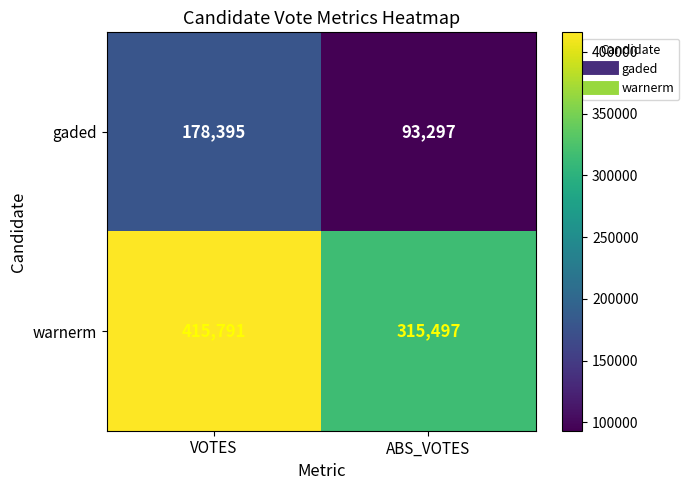

Which series changed the most between VOTES and ABS_VOTES?

warnerm